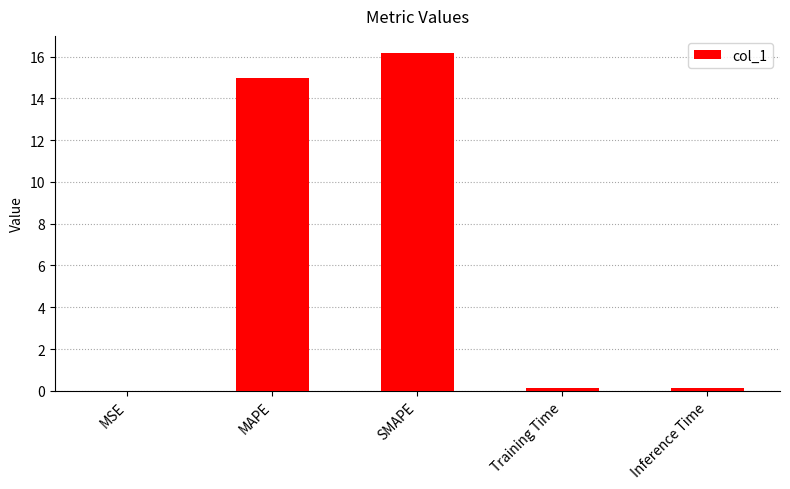

True or false: the data shows 0.1 at Inference Time.

True